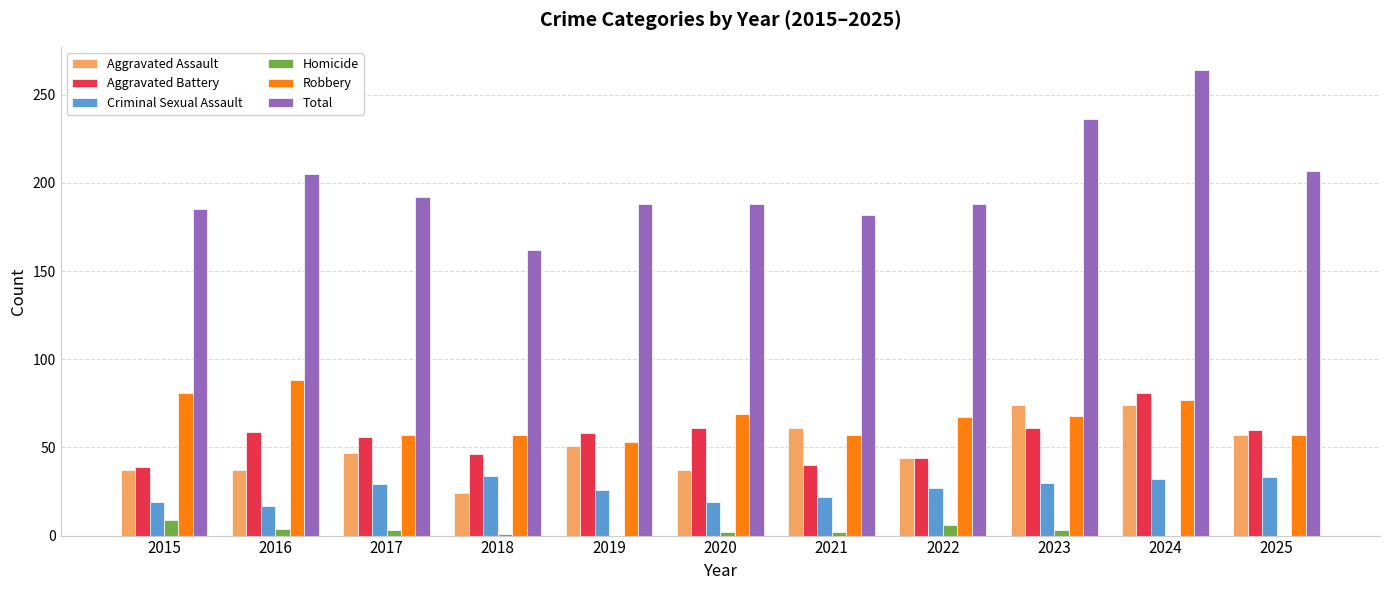

True or false: Total has a value of 285 at 2025.

False